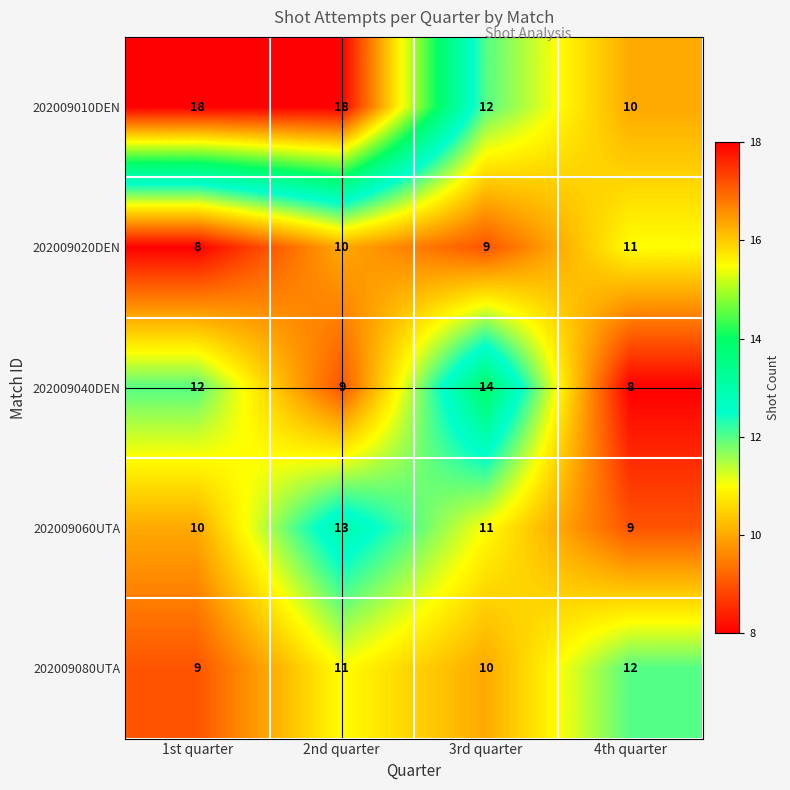

What is the difference between the highest and lowest values at 2nd quarter?

9